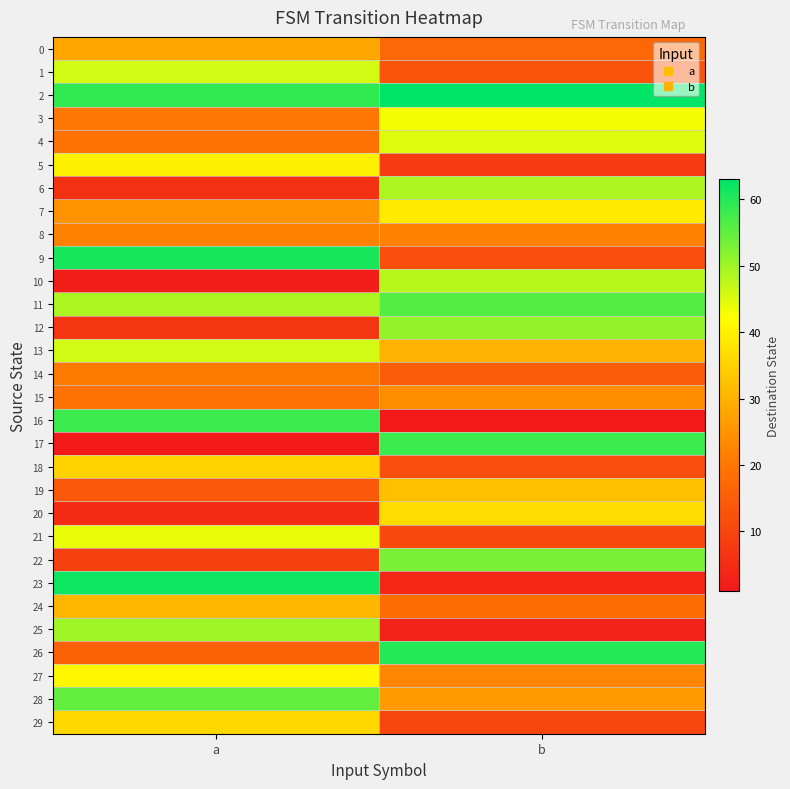

Reading right to left, transcribe all the data shown in this chart.

0: b=17	a=28
1: b=13	a=46
2: b=63	a=59
3: b=43	a=20
4: b=45	a=19
5: b=8	a=40
6: b=49	a=6
7: b=39	a=25
8: b=22	a=22
9: b=12	a=61
10: b=48	a=2
11: b=56	a=49
12: b=51	a=7
13: b=30	a=46
14: b=15	a=21
15: b=24	a=19
16: b=1	a=58
17: b=58	a=1
18: b=12	a=35
19: b=32	a=14
20: b=37	a=5
21: b=11	a=44
22: b=53	a=9
23: b=4	a=62
24: b=18	a=31
25: b=3	a=50
26: b=60	a=16
27: b=23	a=41
28: b=26	a=55
29: b=10	a=36